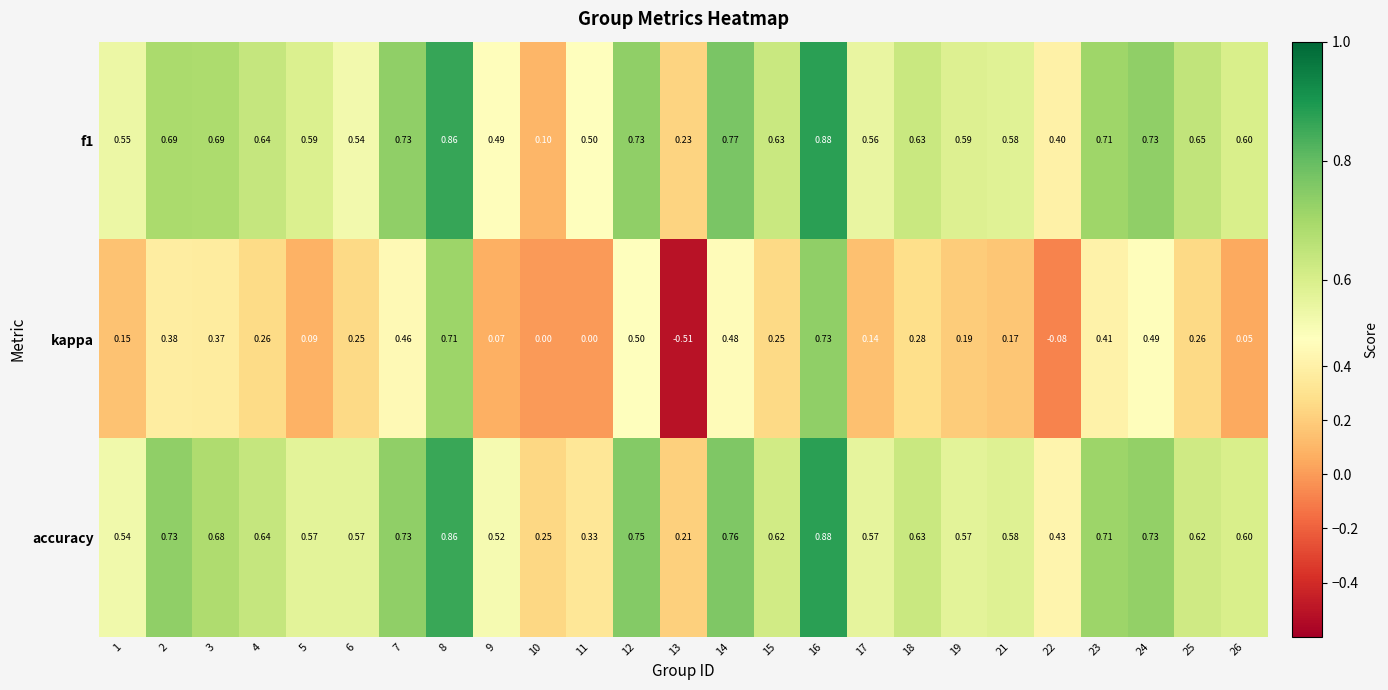

Which series has the largest total across all categories?

accuracy